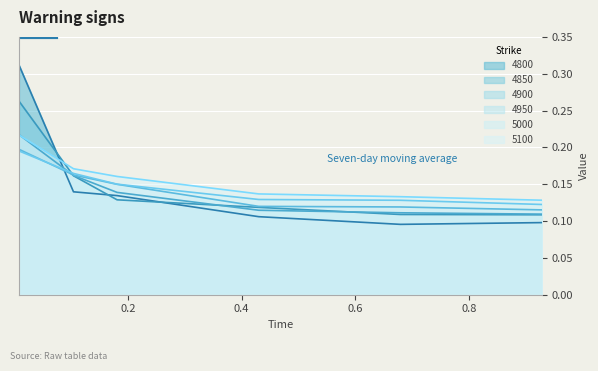

What is the difference between the maximum and minimum values in the 4950 series?

0.1